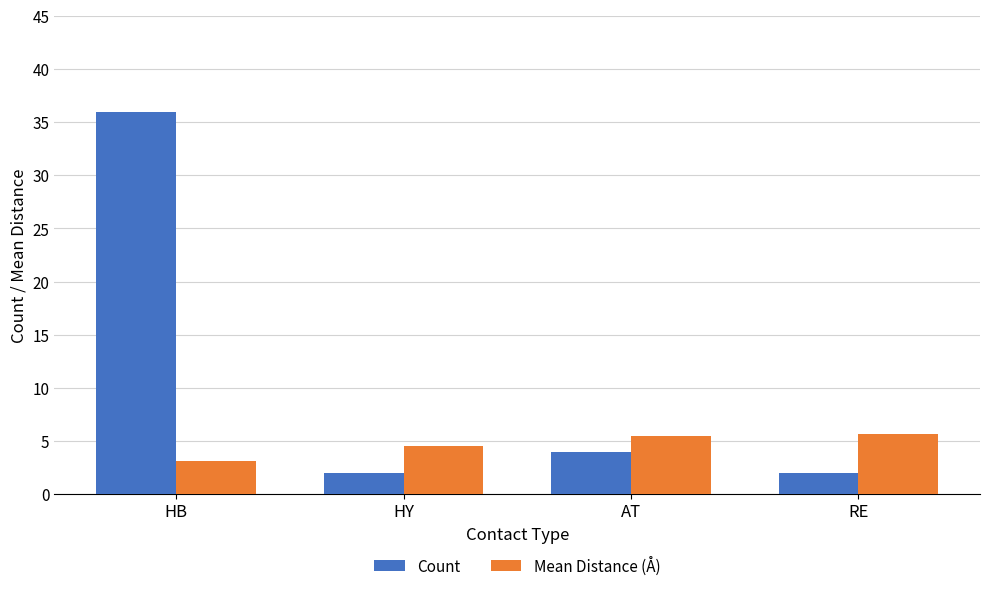

At which category is the sum across all series the highest?

HB